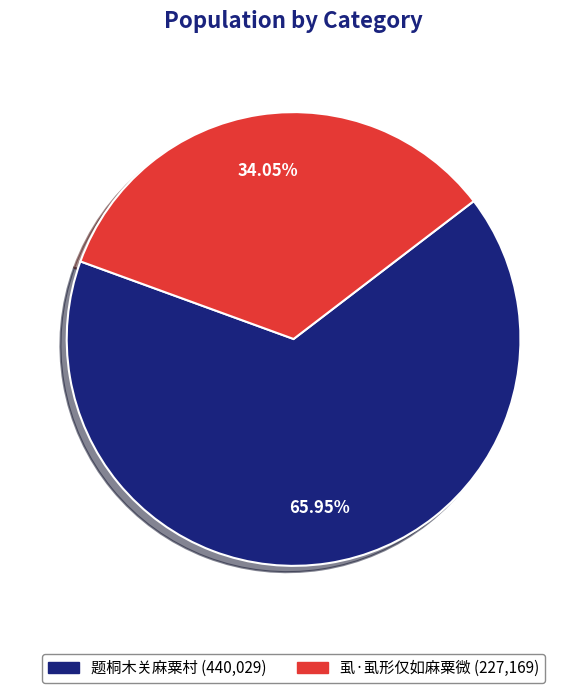

The 虱·虱形仅如麻粟微 slice represents 34% of the pie. True or false?

True